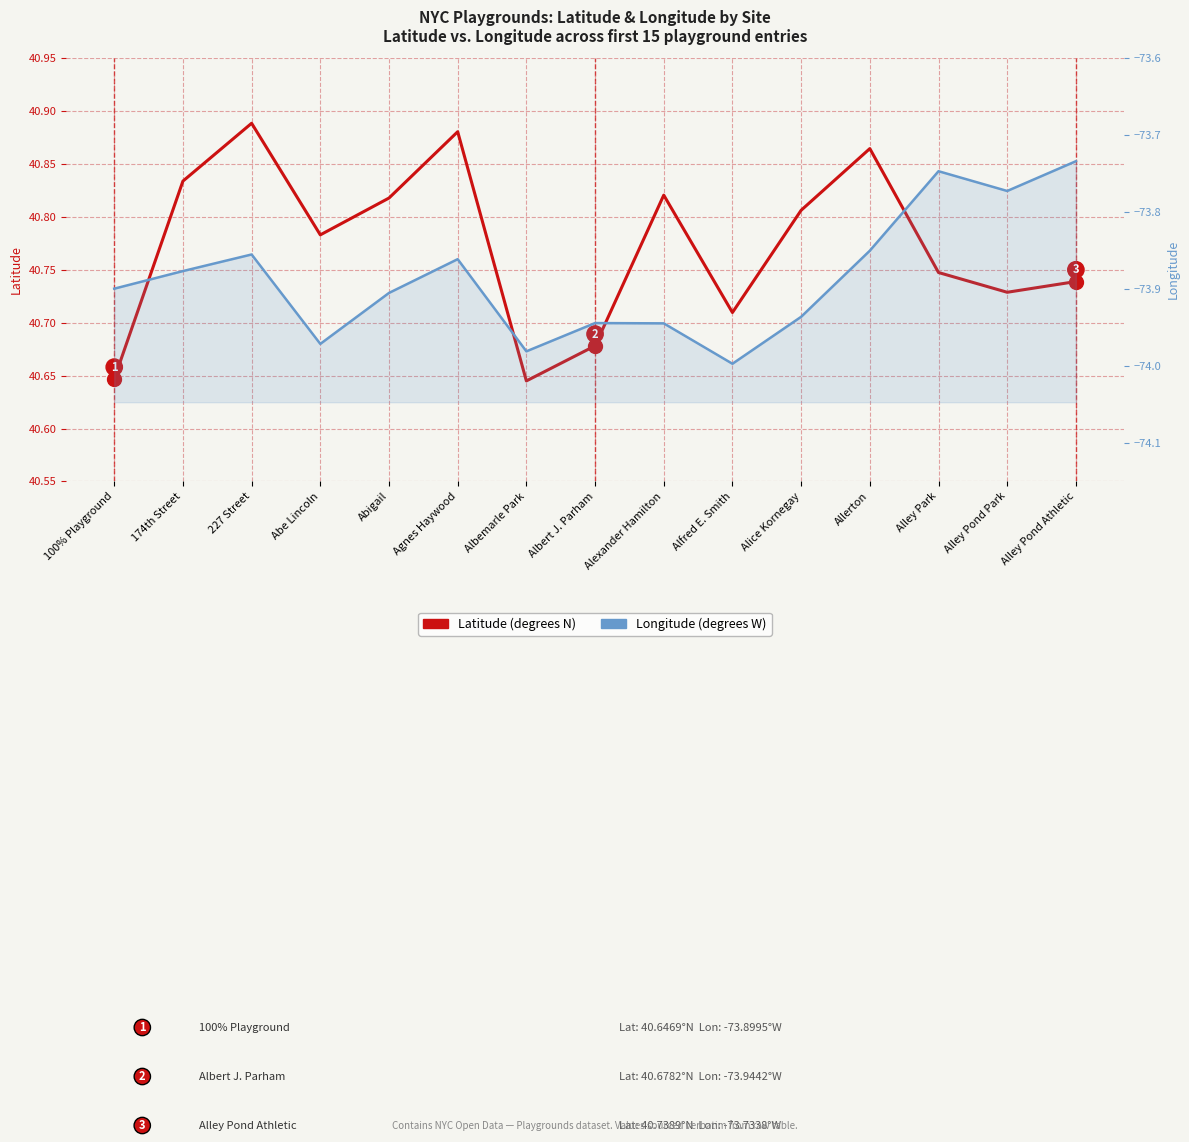

Which series has the largest range (max minus min)?

Longitude